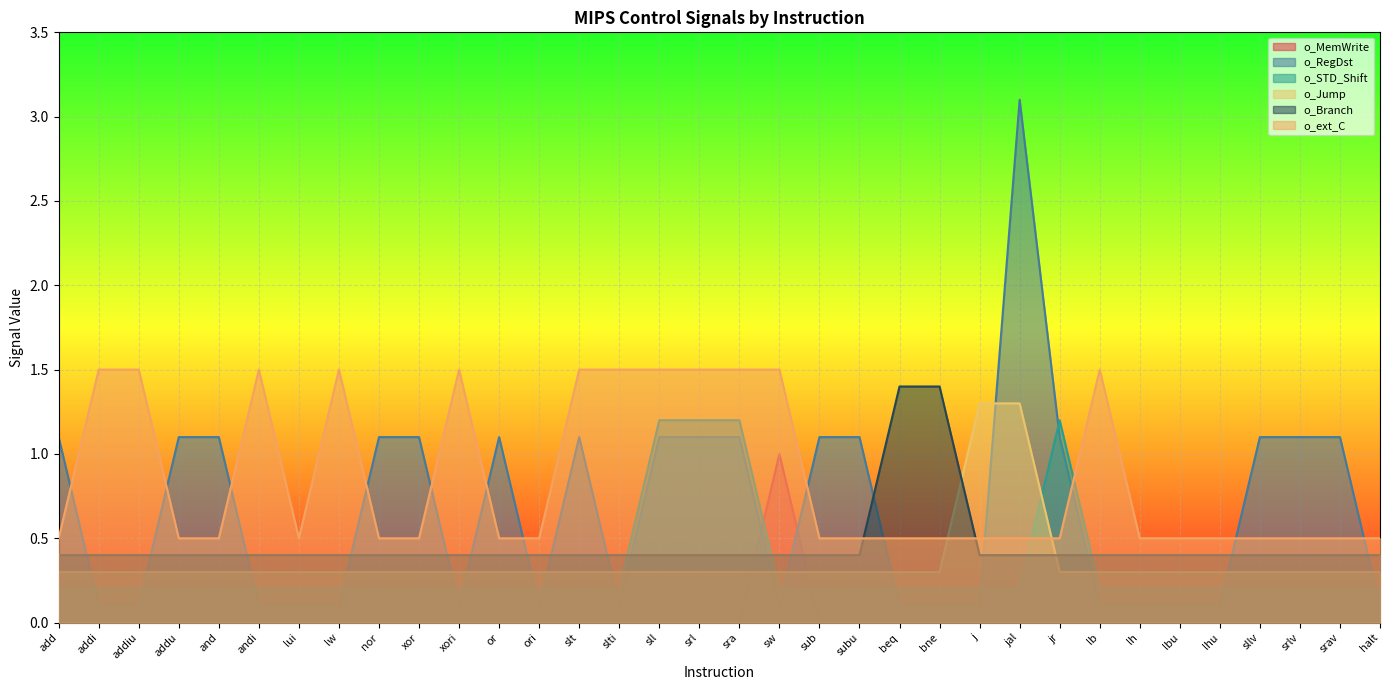

At how many categories does at least one series exceed 1?

28